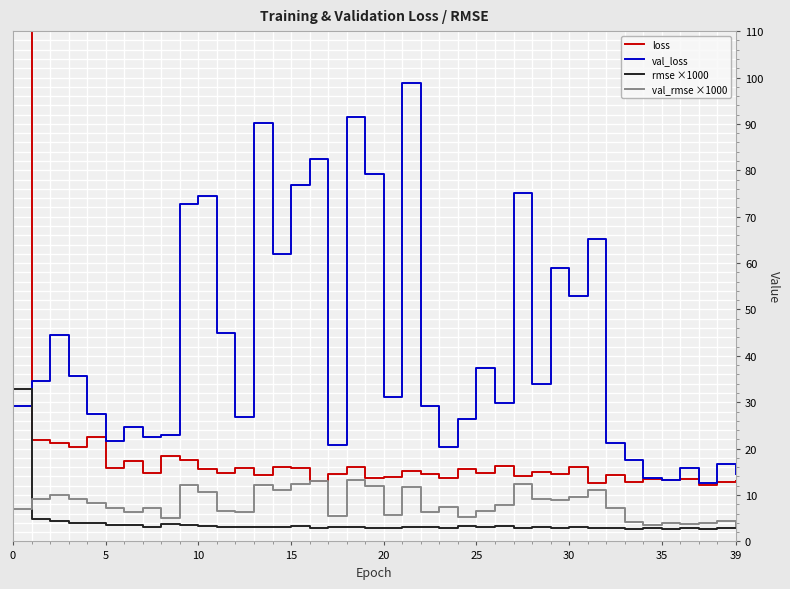

True or false: val_loss has more than 1 interior local peaks.

True